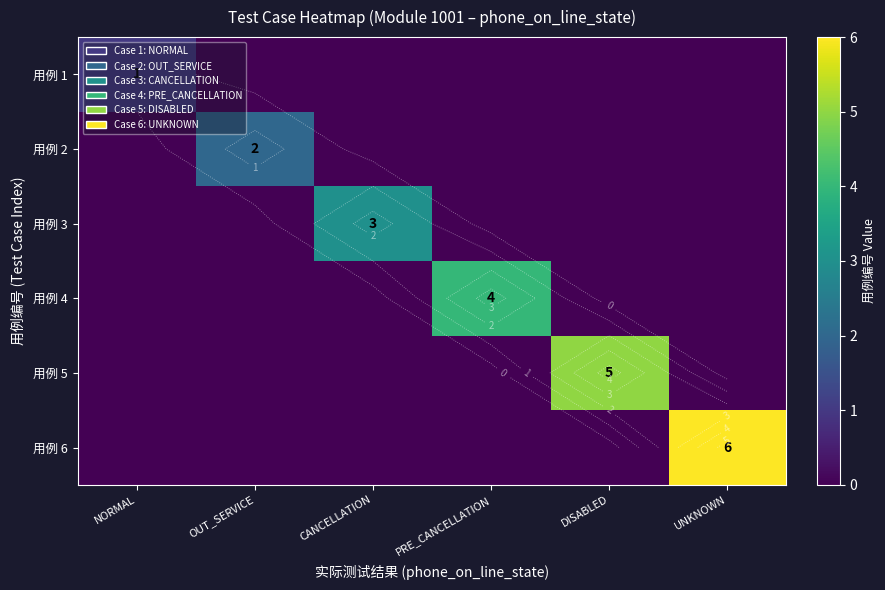

At how many categories does at least one series exceed 2?

4